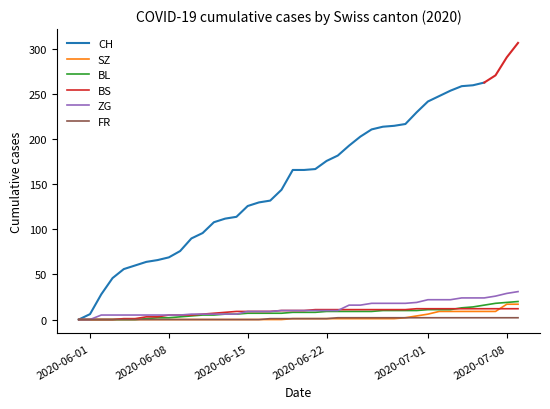

How many data points does each series have?

40